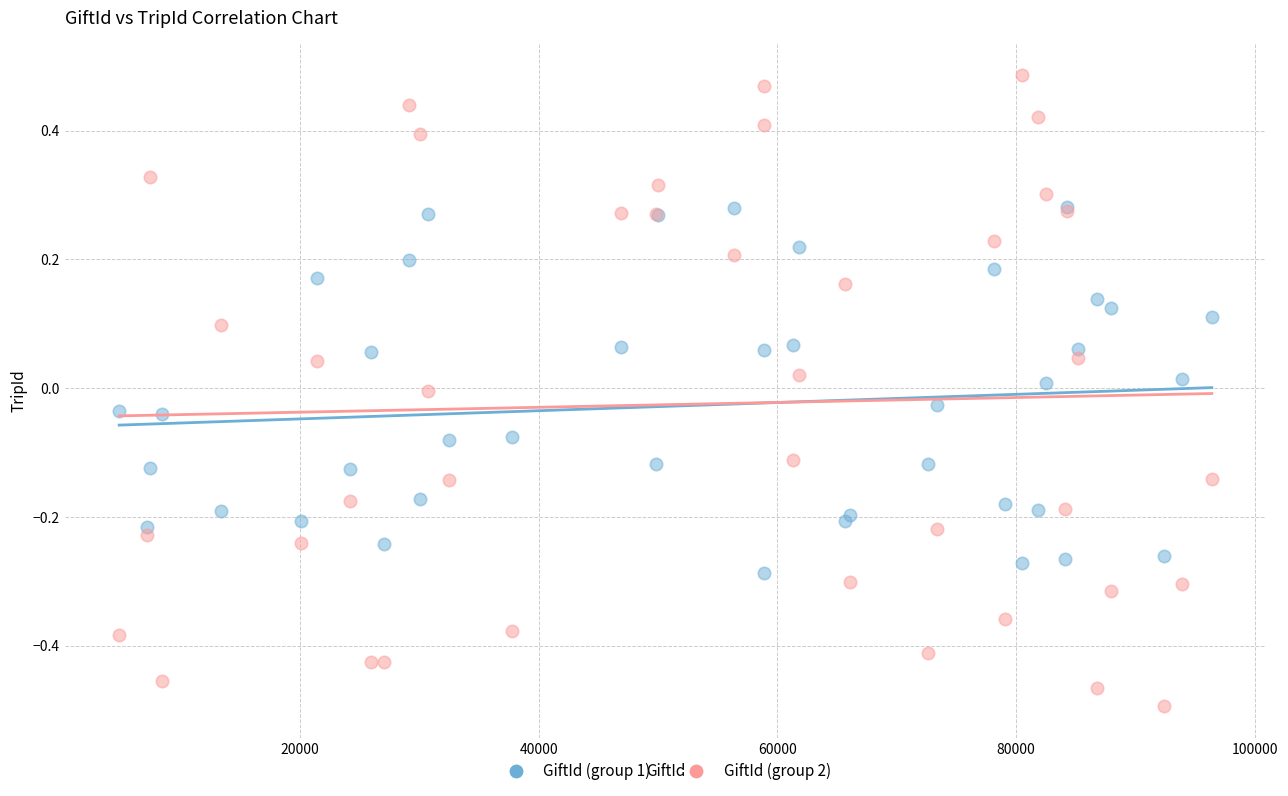

What are all the series names shown in the legend?

GiftId (group 1), GiftId (group 2)